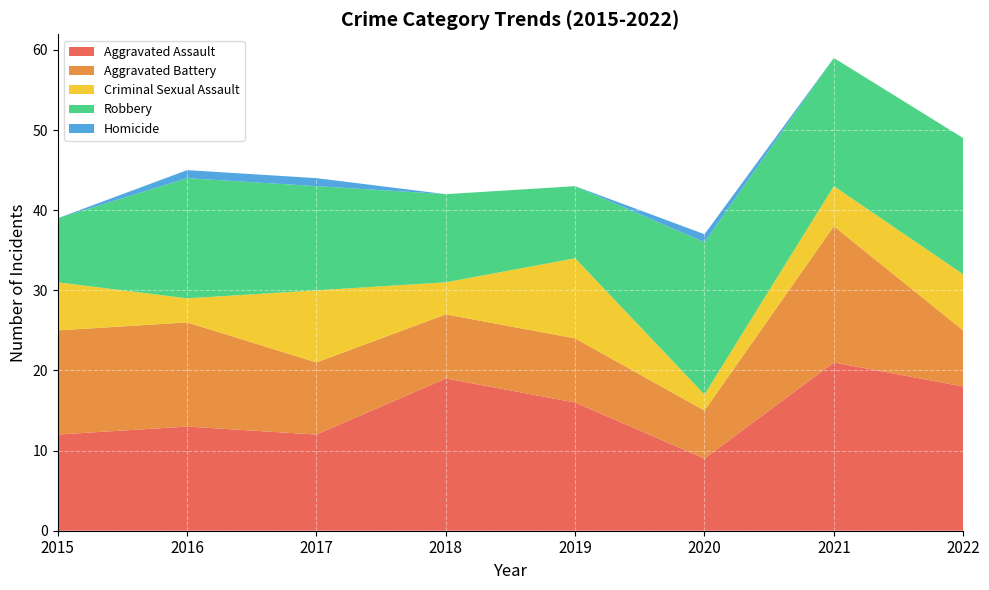

Reading left to right, what are all the values shown in this chart?

Aggravated Assault: 2015=12	2016=13	2017=12	2018=19	2019=16	2020=9	2021=21	2022=18
Aggravated Battery: 2015=13	2016=13	2017=9	2018=8	2019=8	2020=6	2021=17	2022=7
Criminal Sexual Assault: 2015=6	2016=3	2017=9	2018=4	2019=10	2020=2	2021=5	2022=7
Robbery: 2015=8	2016=15	2017=13	2018=11	2019=9	2020=19	2021=16	2022=17
Homicide: 2015=0	2016=1	2017=1	2018=0	2019=0	2020=1	2021=0	2022=0